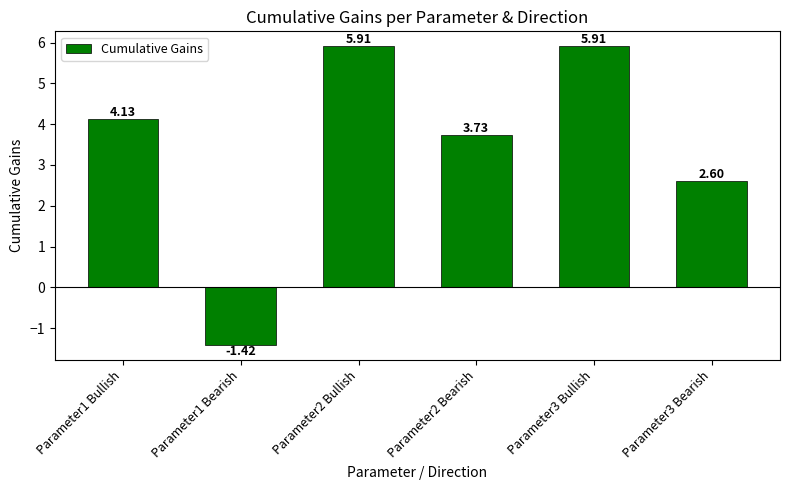

Does the chart contain any negative values?

Yes